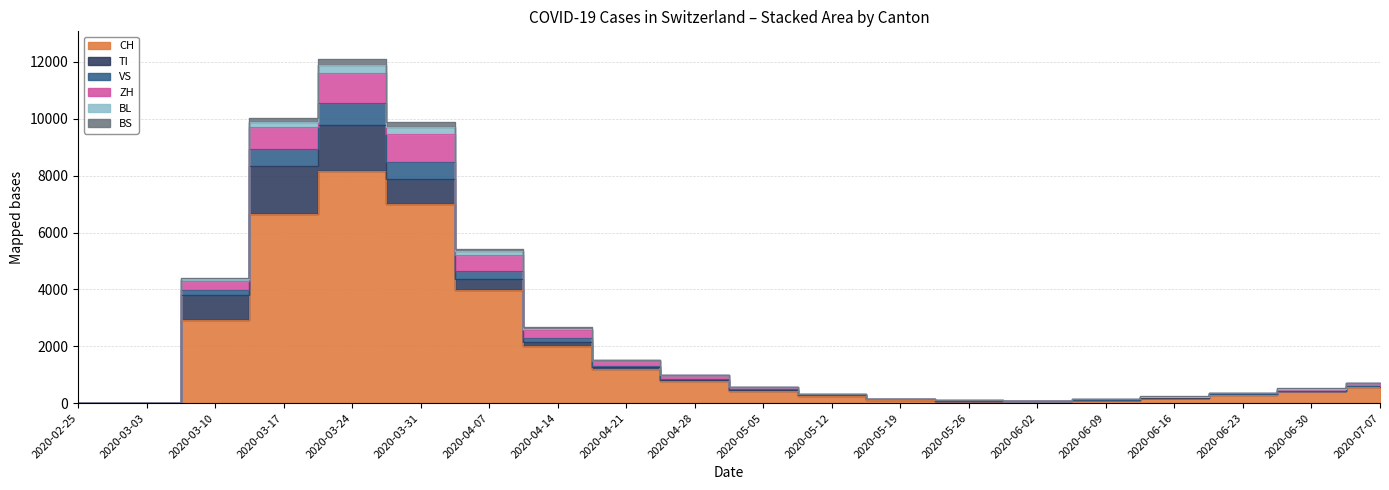

Where does the VS series first go above 571?

2020-03-10